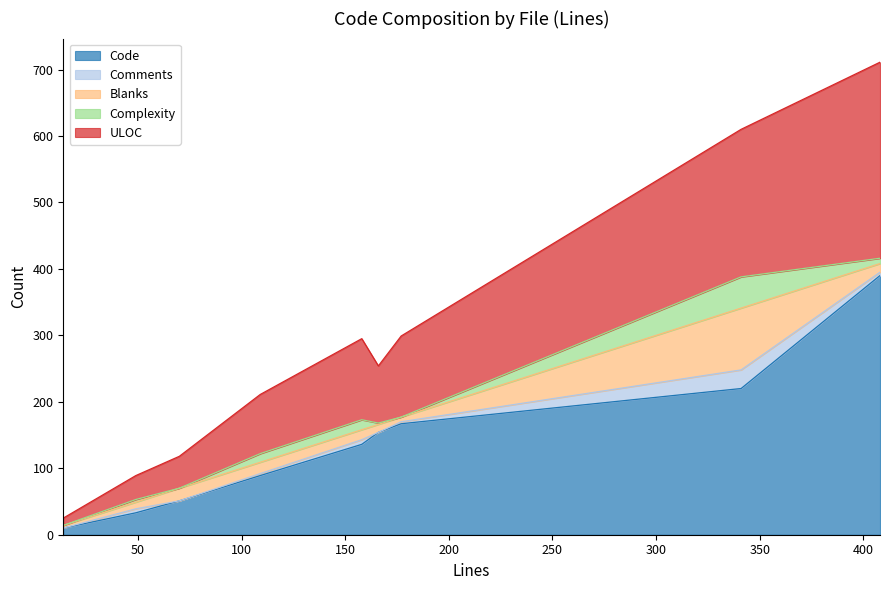

True or false: Complexity and ULOC cross at least once.

False